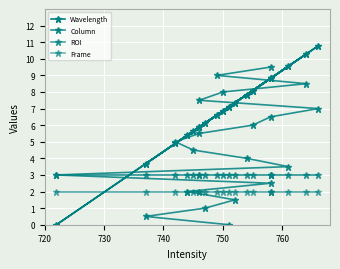

How many lines are shown in the chart?

4